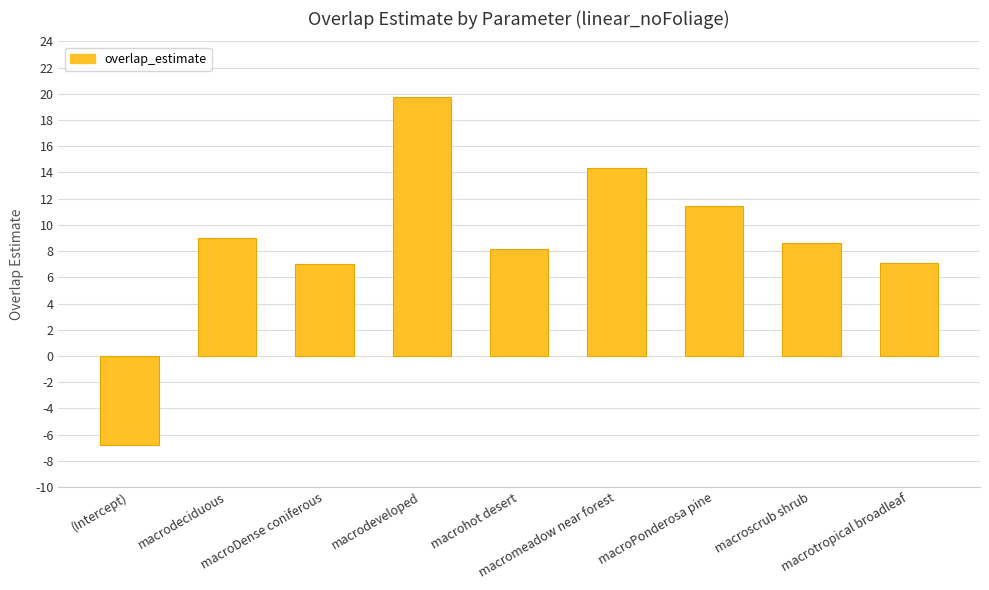

Does the chart contain any negative values?

Yes